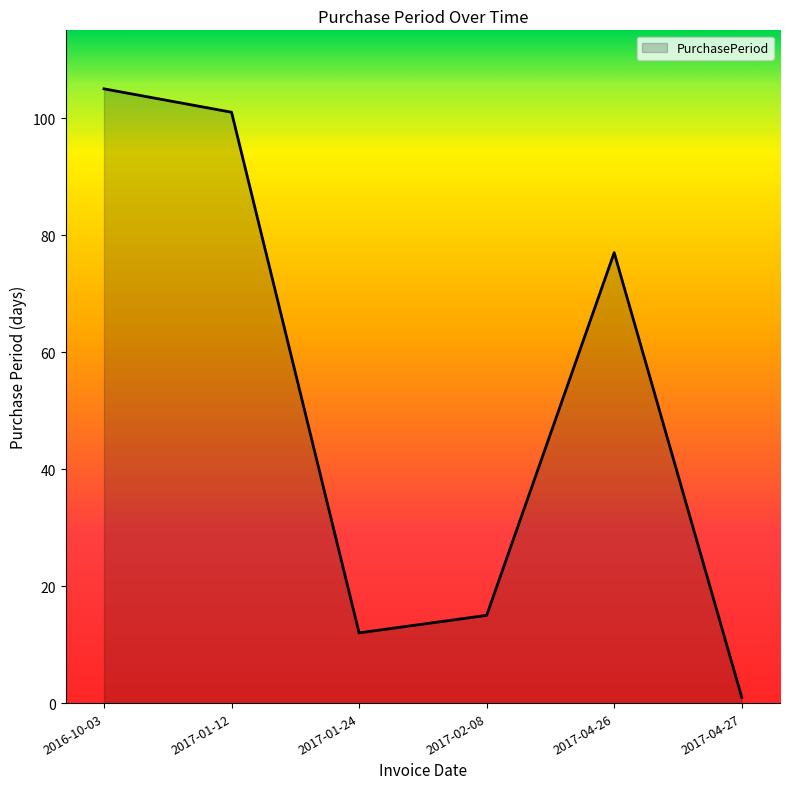

The chart shows a value of 101 at 2017-01-12. True or false?

True